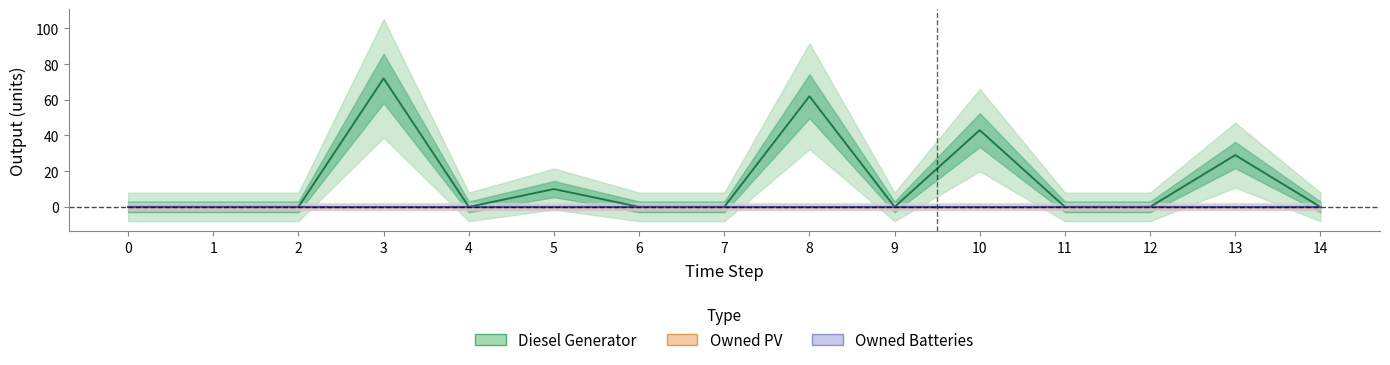

Which category has the highest value across all series?

3